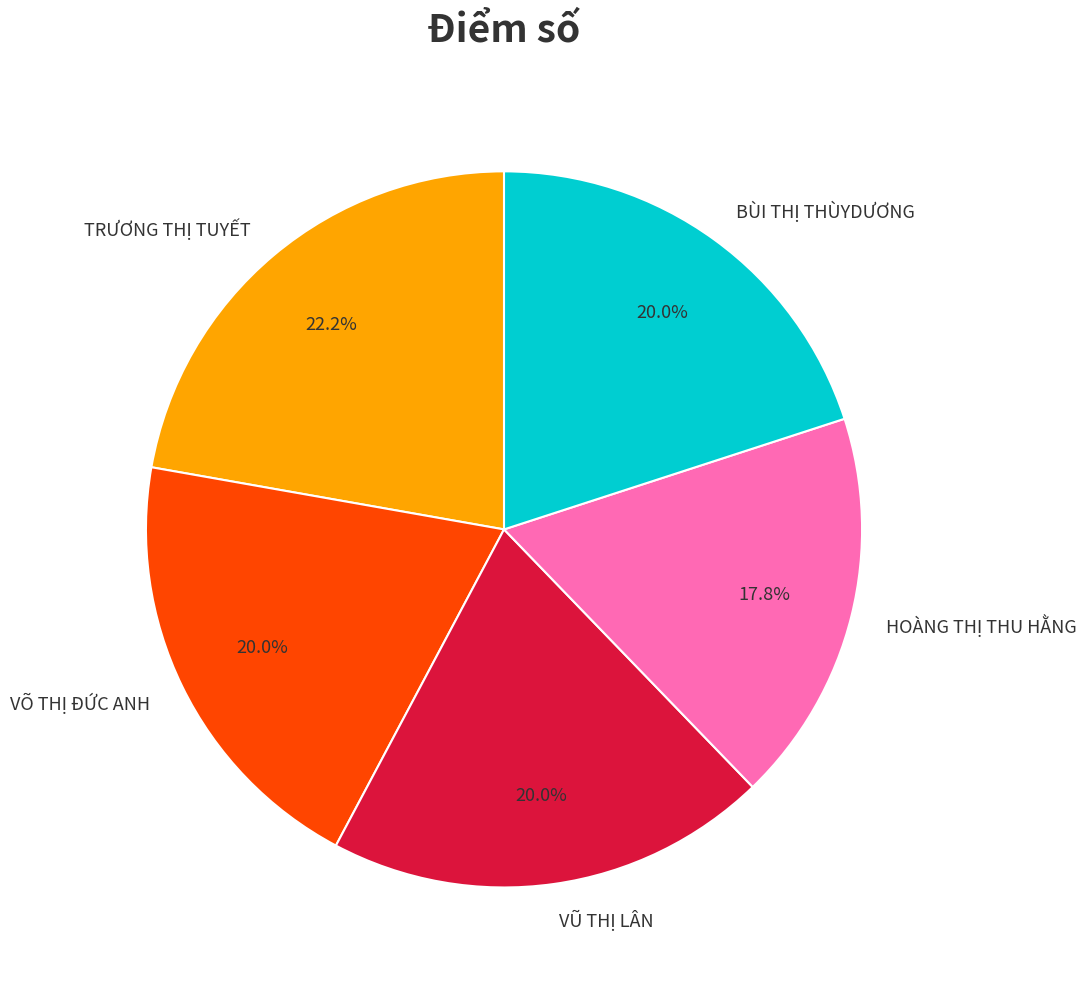

To the nearest percent, what portion does VŨ THỊ LÂN represent?

20%